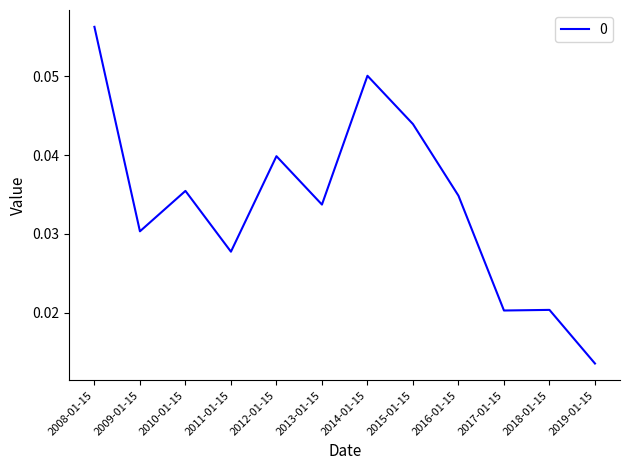

What position from the right is 2016-01-15?

4